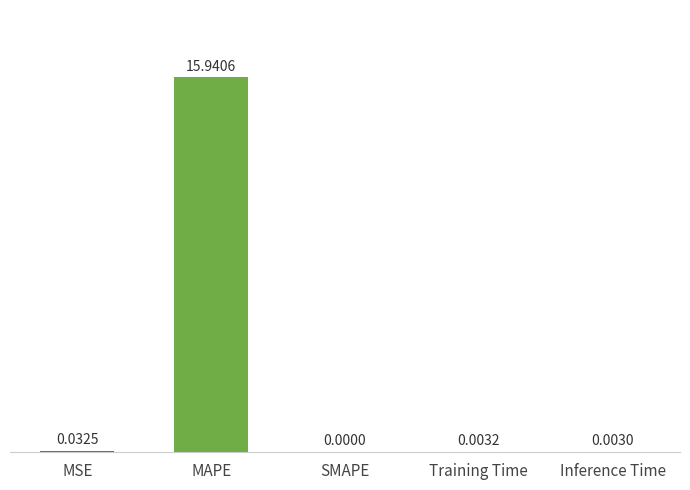

Where is the data nearest to the value 7?

MSE